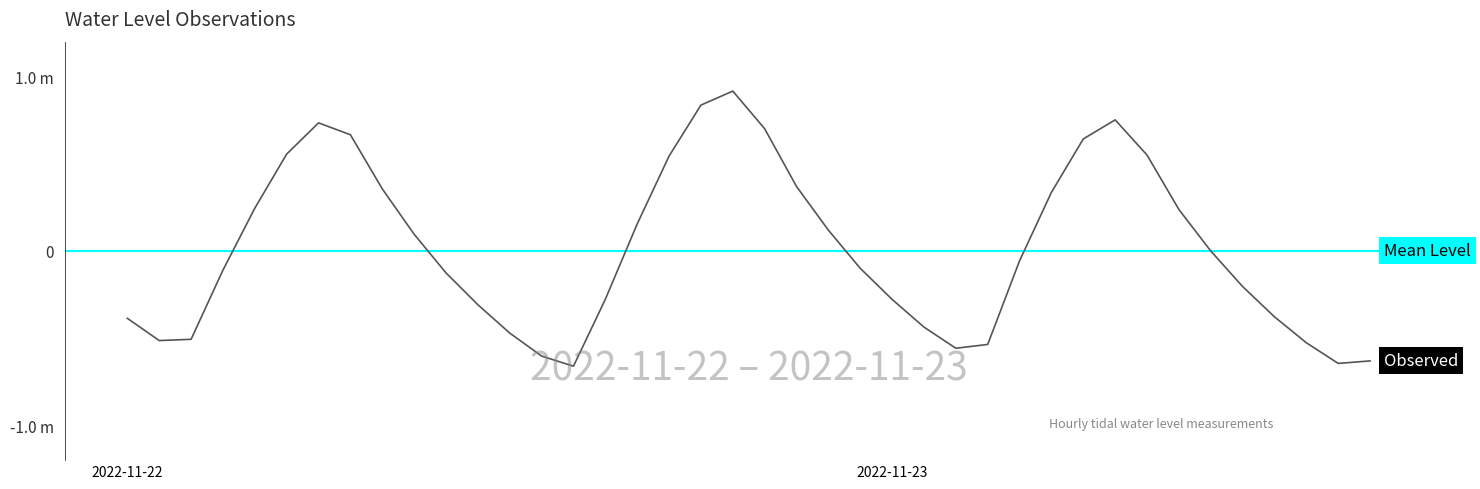

What is the value of the 23rd point from the left?

0.1